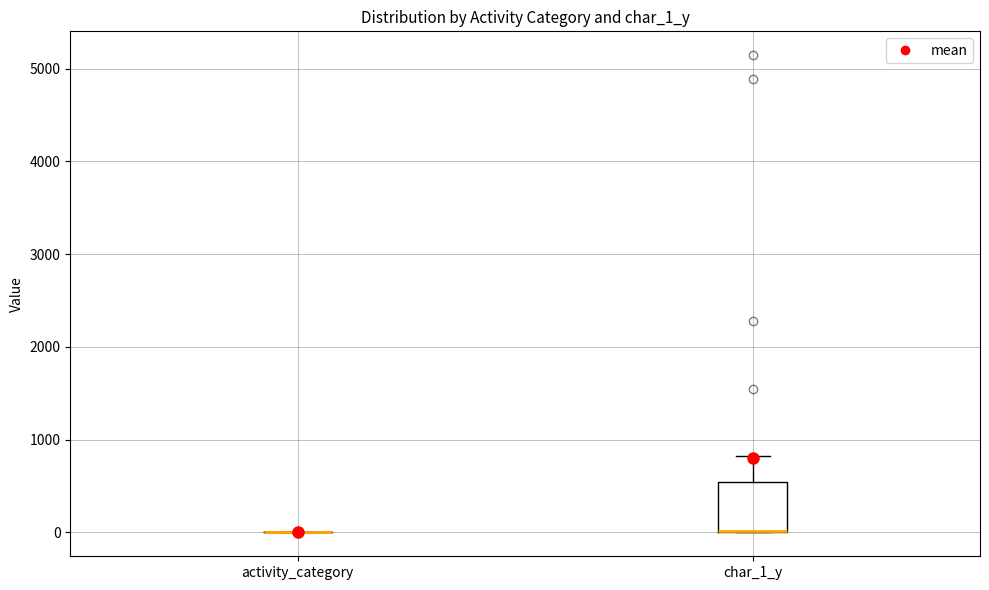

Reading left to right, transcribe this box plot: for each box, give where its median line is, the range the box spans, and where its two whiskers end, as read against the y-axis. The values are not printed on the chart, so give them approximately, as read against the axis.

activity_category: box collapsed to a line at 0, whiskers 0 to 0
char_1_y: median 0 (drawn on the box's lower edge), box 0 to 500, whiskers 0 to 800